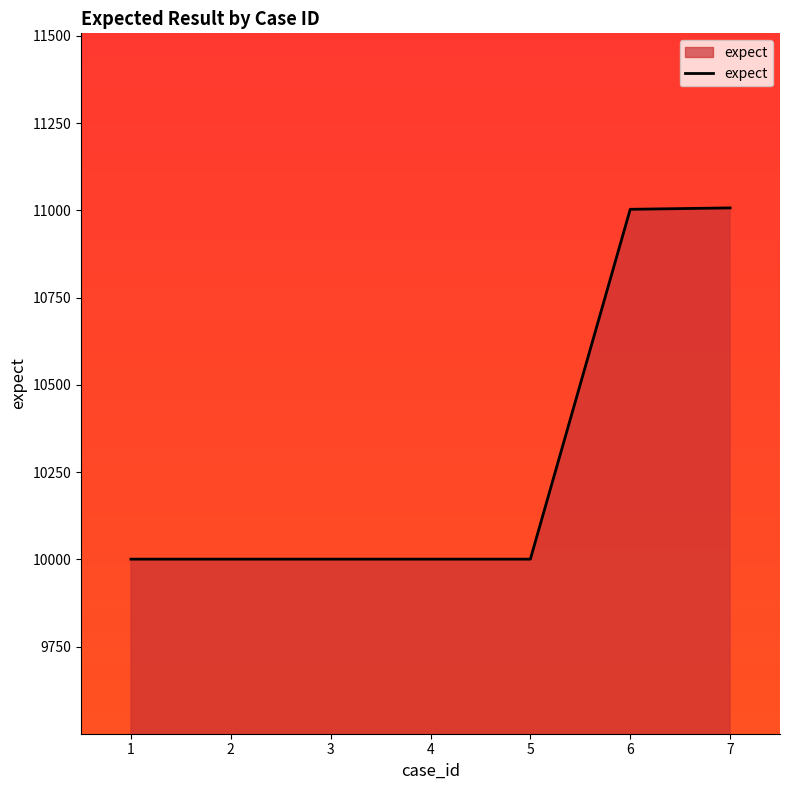

The chart shows a value of 10001 at 2. True or false?

True